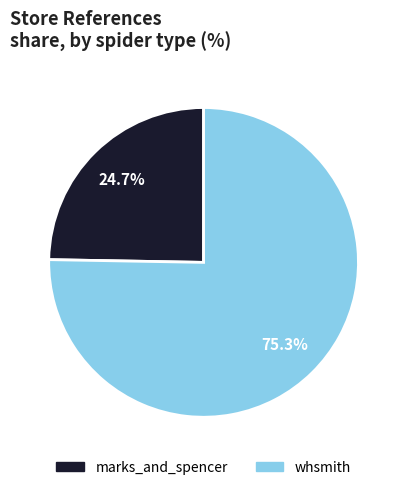

Is it true that whsmith is 87% of the pie?

False